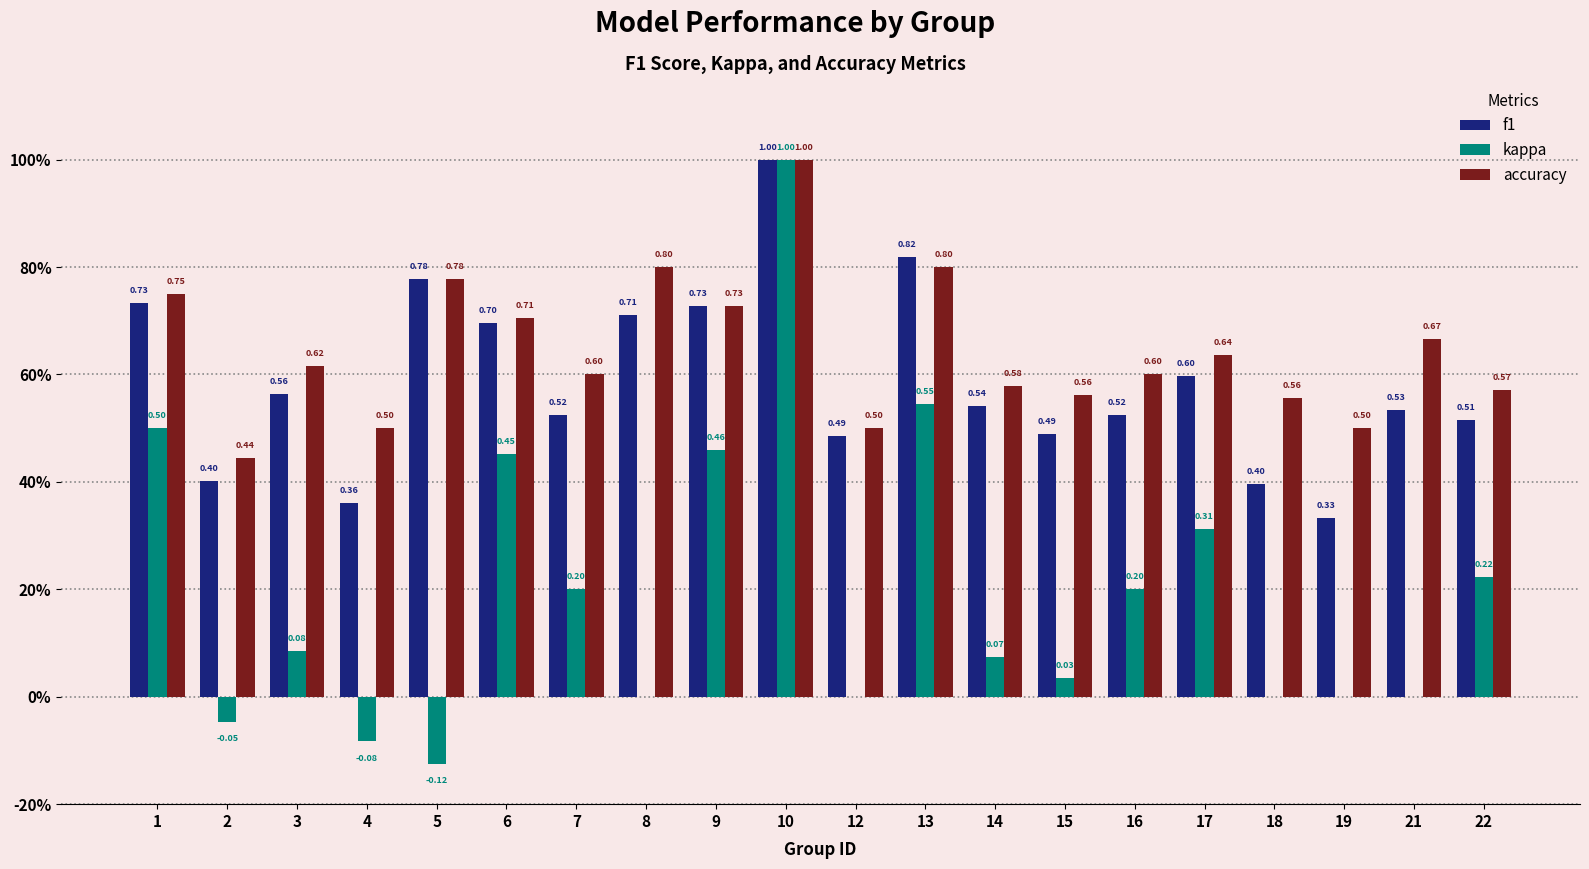

At which category is the sum across all series the highest?

10